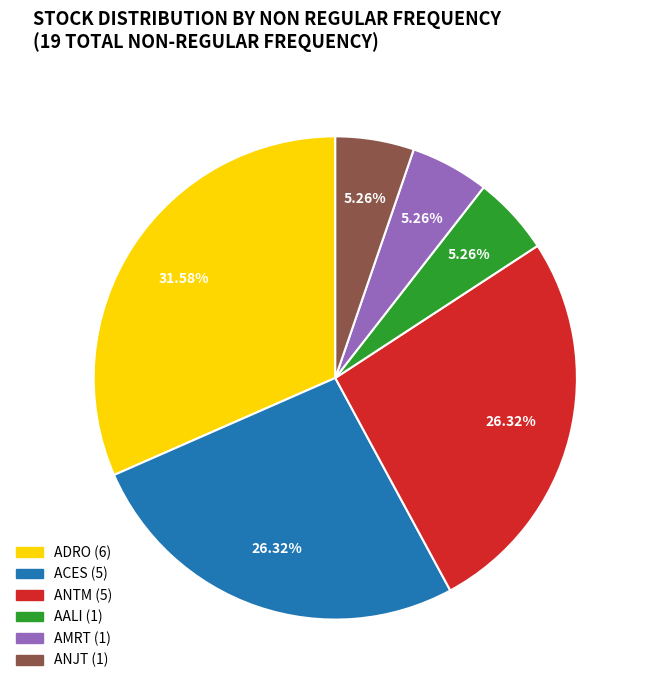

Is there any slice that represents more than half of the pie?

No